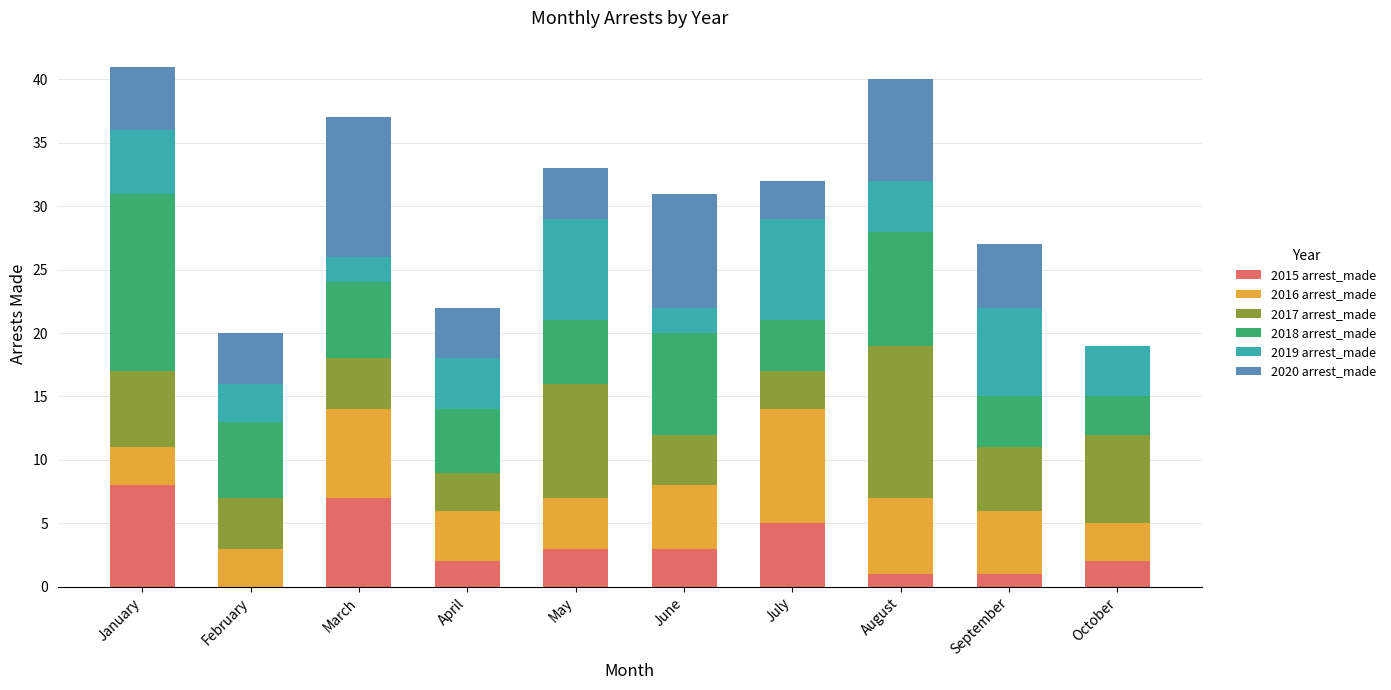

What is the total value across all series at February?

20